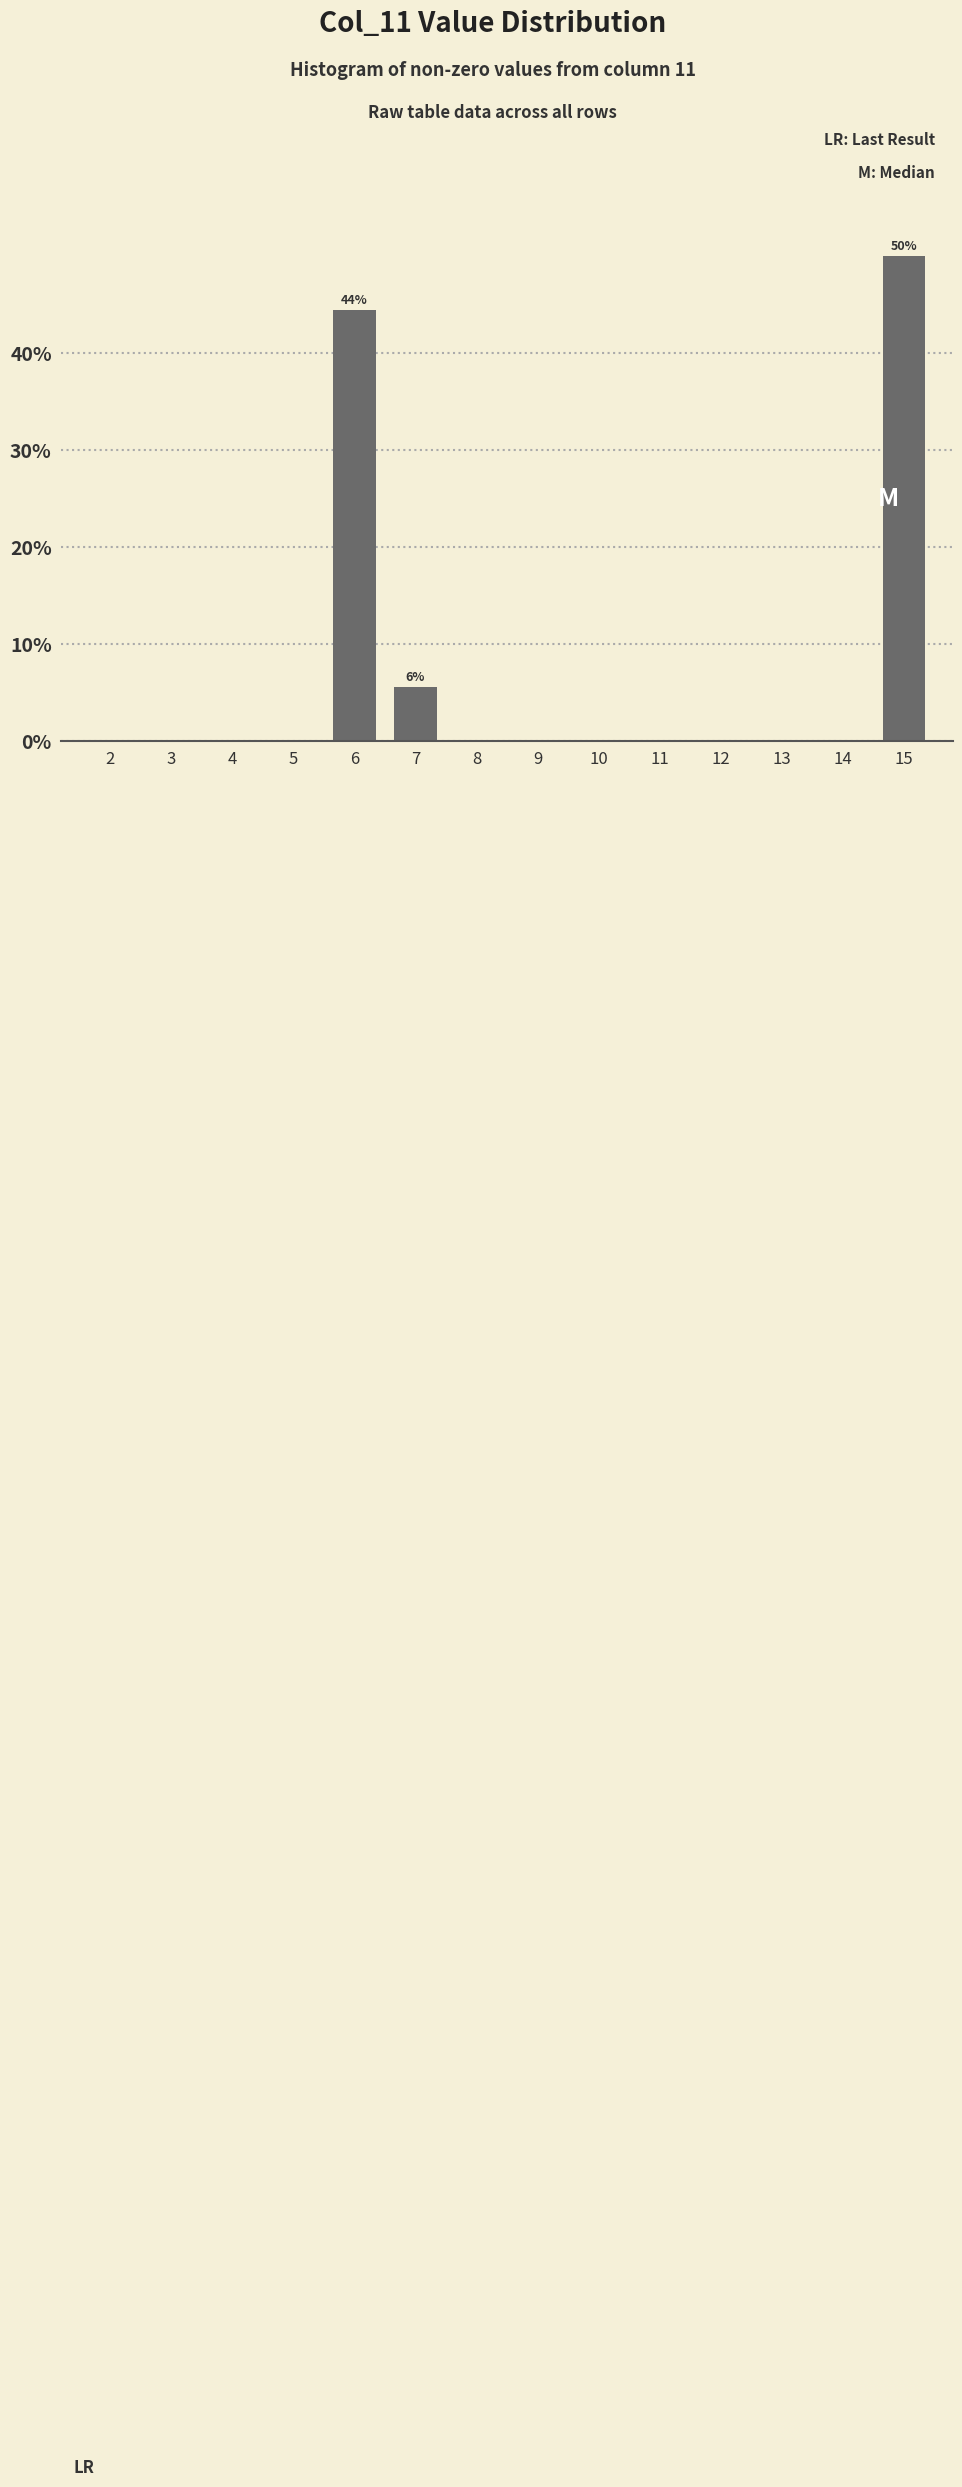

Reading left to right, transcribe all the data shown in this chart.

2=0.0	3=0.0	4=0.0	5=0.0	6=44.4	7=5.6	8=0.0	9=0.0	10=0.0	11=0.0	12=0.0	13=0.0	14=0.0	15=50.0